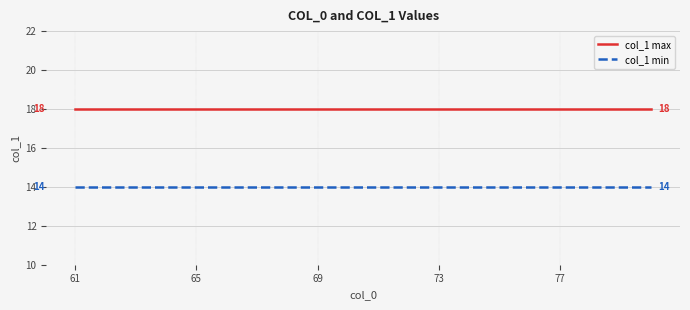

What are all the series names shown in the legend?

col_1 max, col_1 min